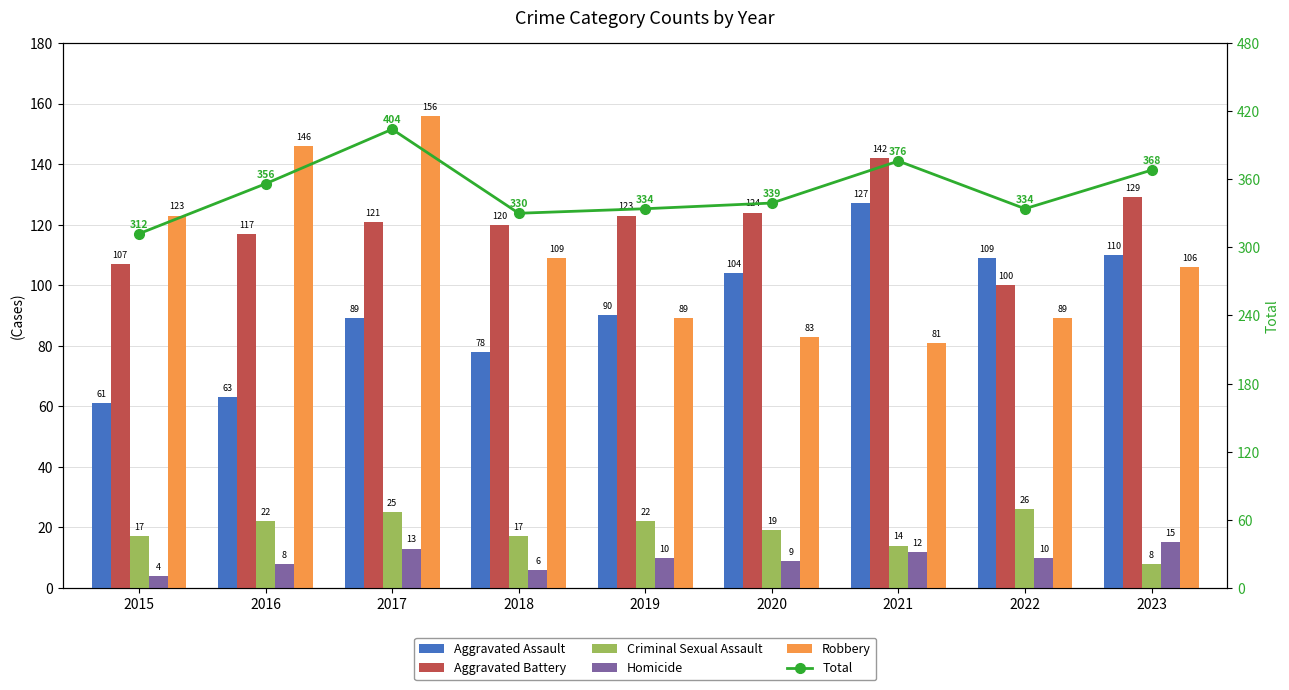

What is the difference between the second highest and second lowest values in the Aggravated Assault series?

47